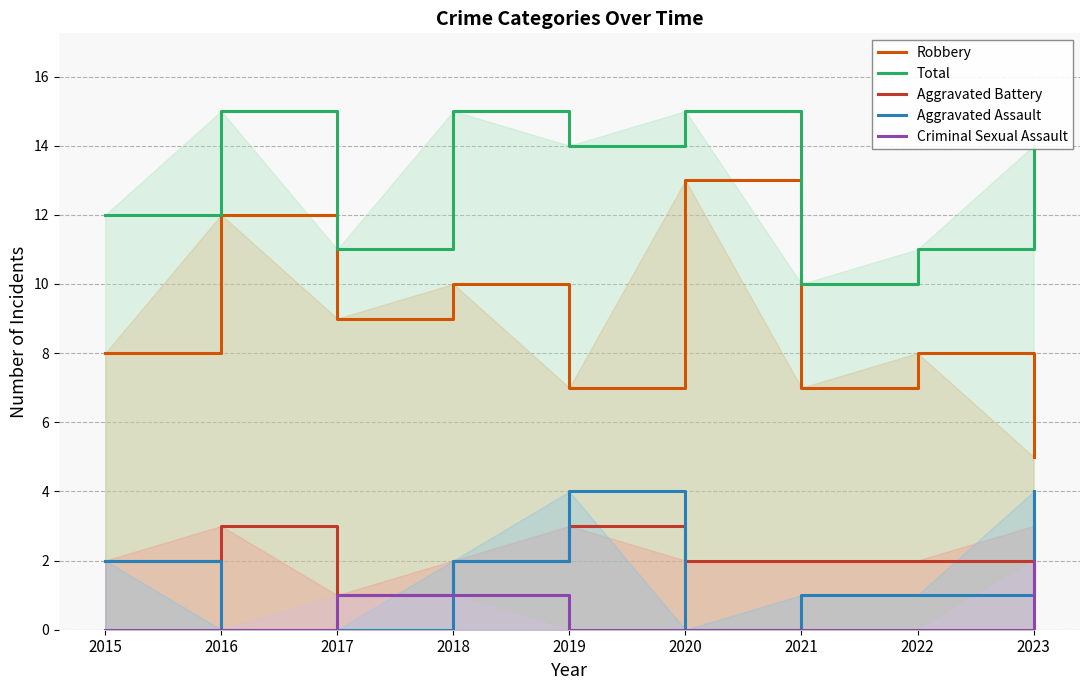

Count the Aggravated Assault values in the range 0 to 2.

7